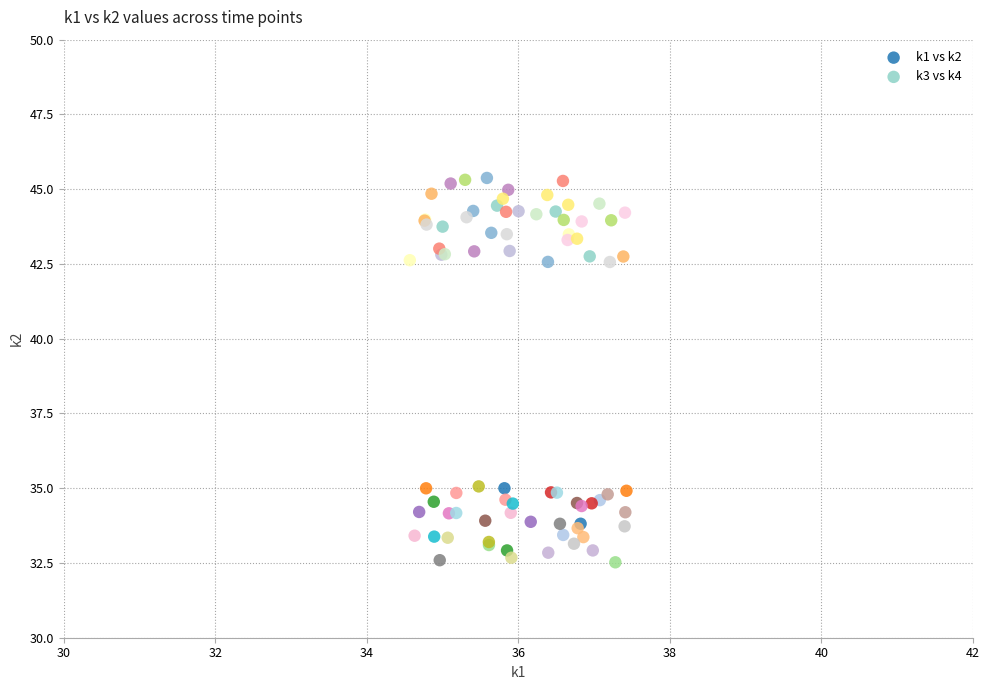

Which series reaches the minimum Y coordinate?

k1 vs k2